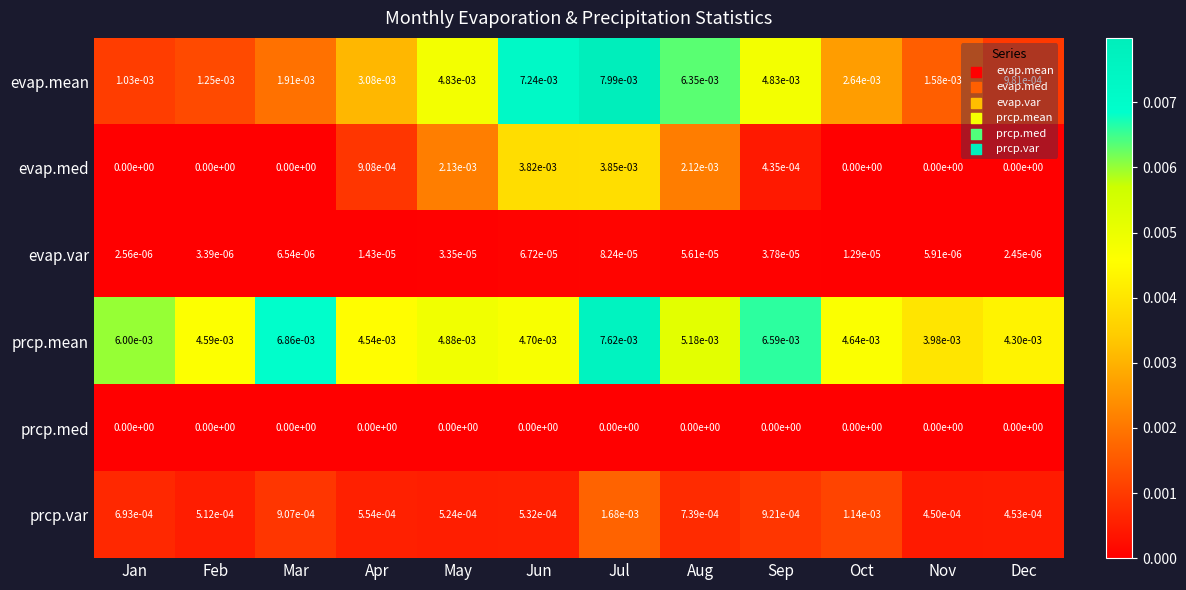

Which category has the highest value across all series?

Jul